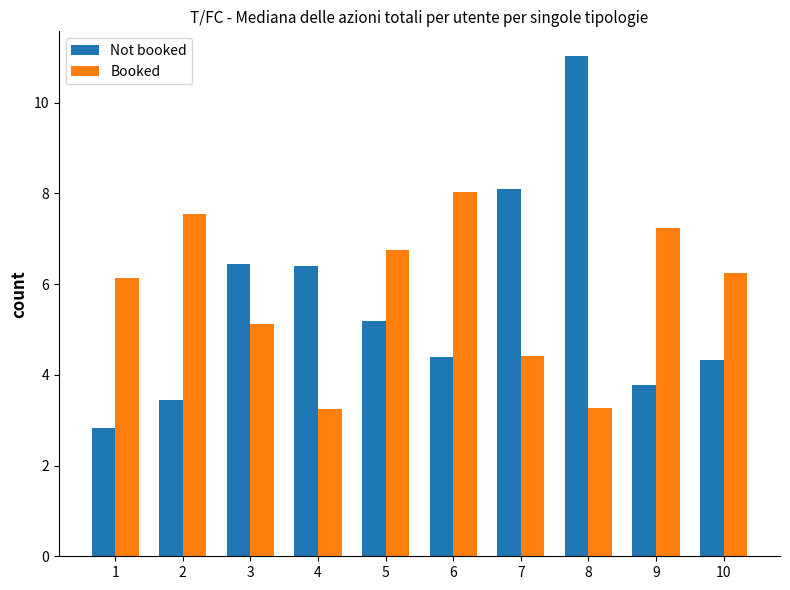

What is the difference between the maximum and minimum values in the Not booked series?

8.2